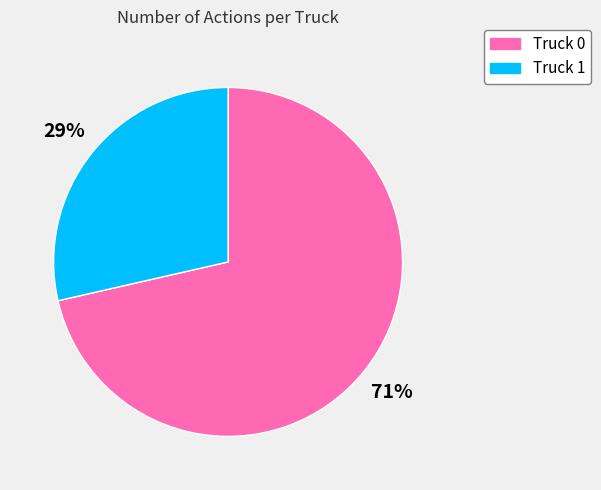

To the nearest percent, what is the average slice percentage?

50%